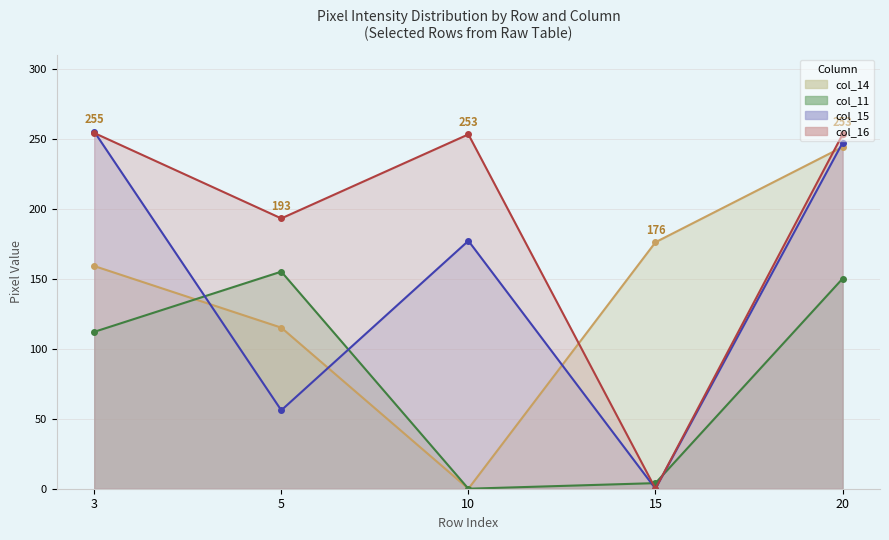

Where is the first local maximum for col_15_line?

10